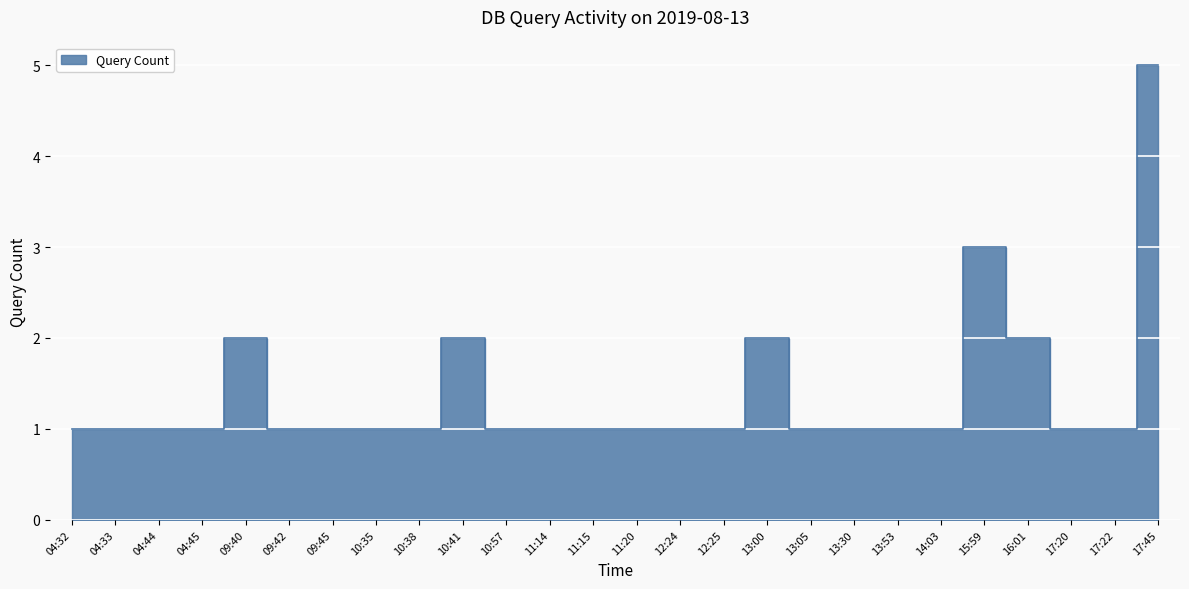

At which category does the data reach its first local peak?

09:40